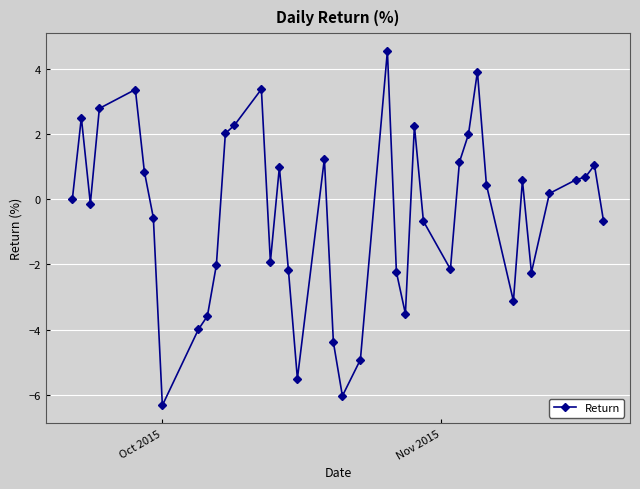

How many data points does each series have?

40